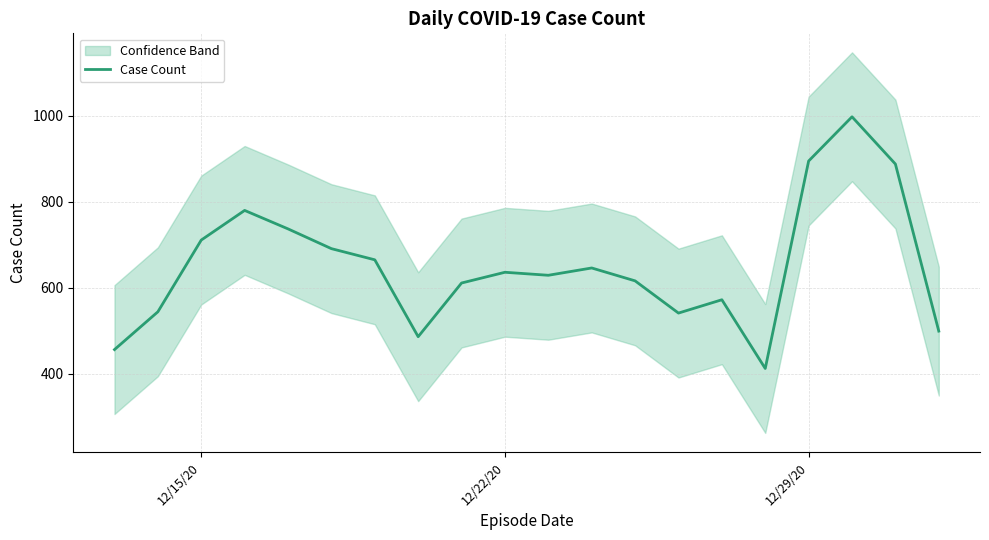

Does the chart display data point markers on the line(s)?

No